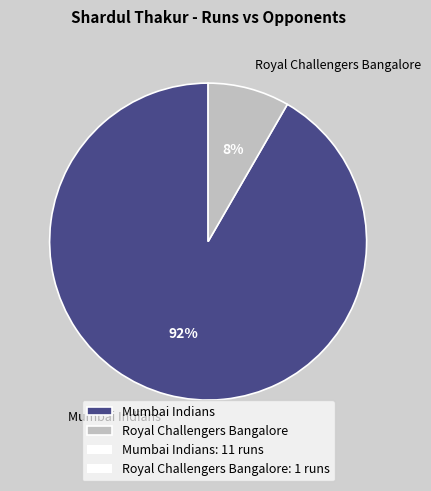

Between Royal Challengers Bangalore and Mumbai Indians, which is larger?

Mumbai Indians